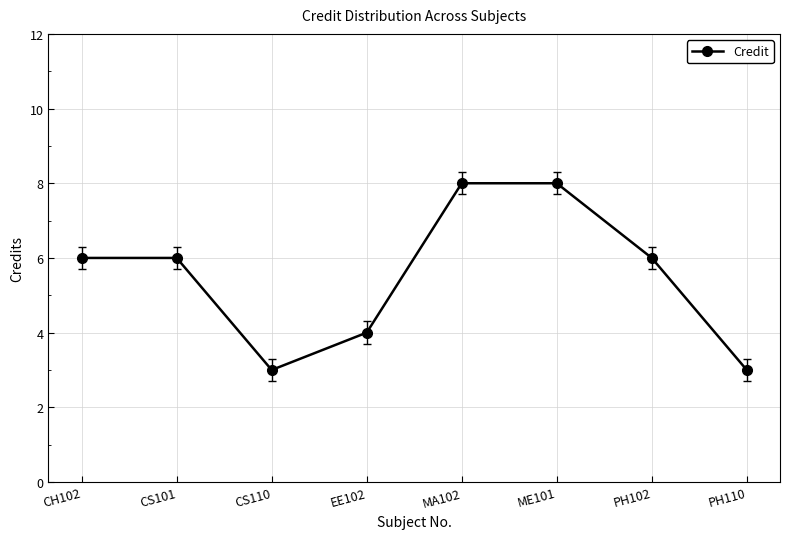

Reading left to right, what are all the values shown in this chart?

CH102=6	CS101=6	CS110=3	EE102=4	MA102=8	ME101=8	PH102=6	PH110=3